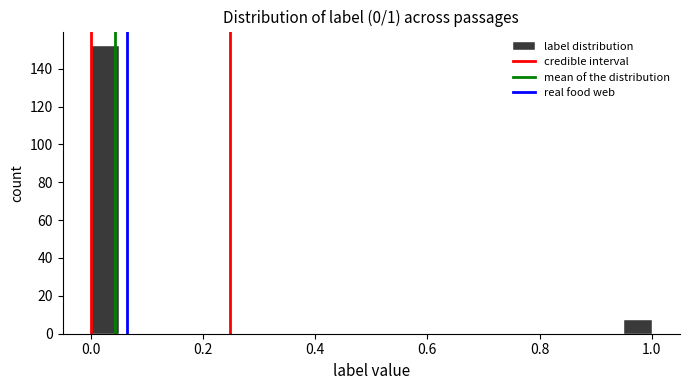

Read against the x-axis, roughly where is the centre of the tallest bar?

0.02